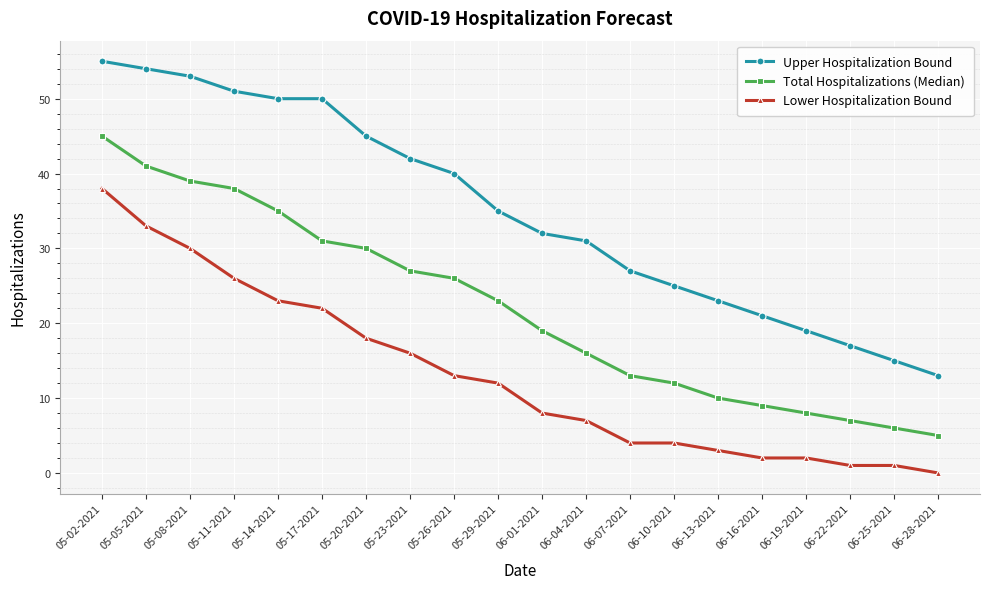

What position from the right is 06-07-2021?

8